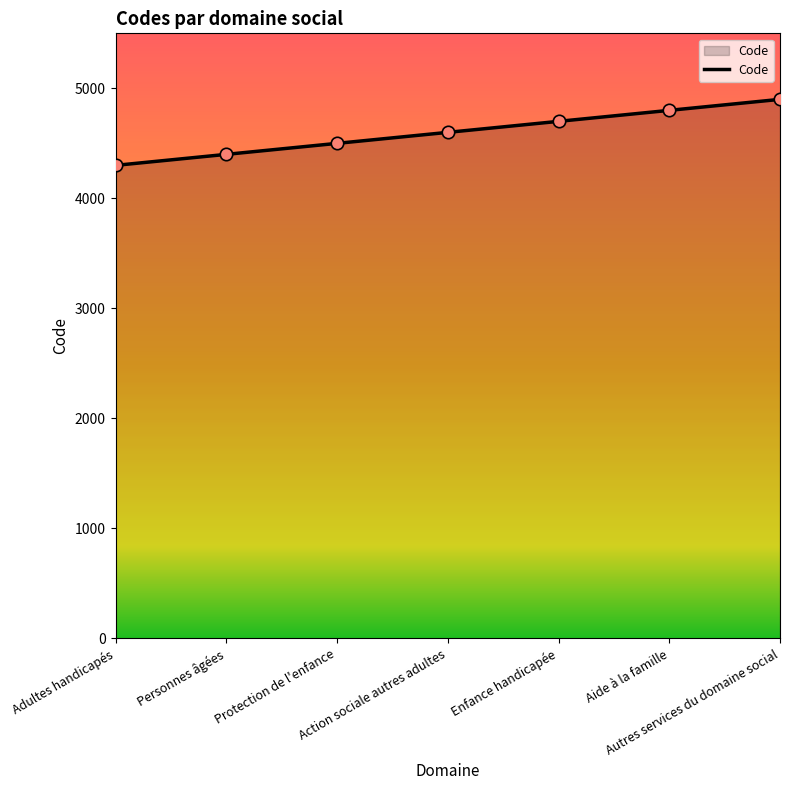

Approximately how many times larger is the value at Protection de l'enfance compared to Aide à la famille?

0.9